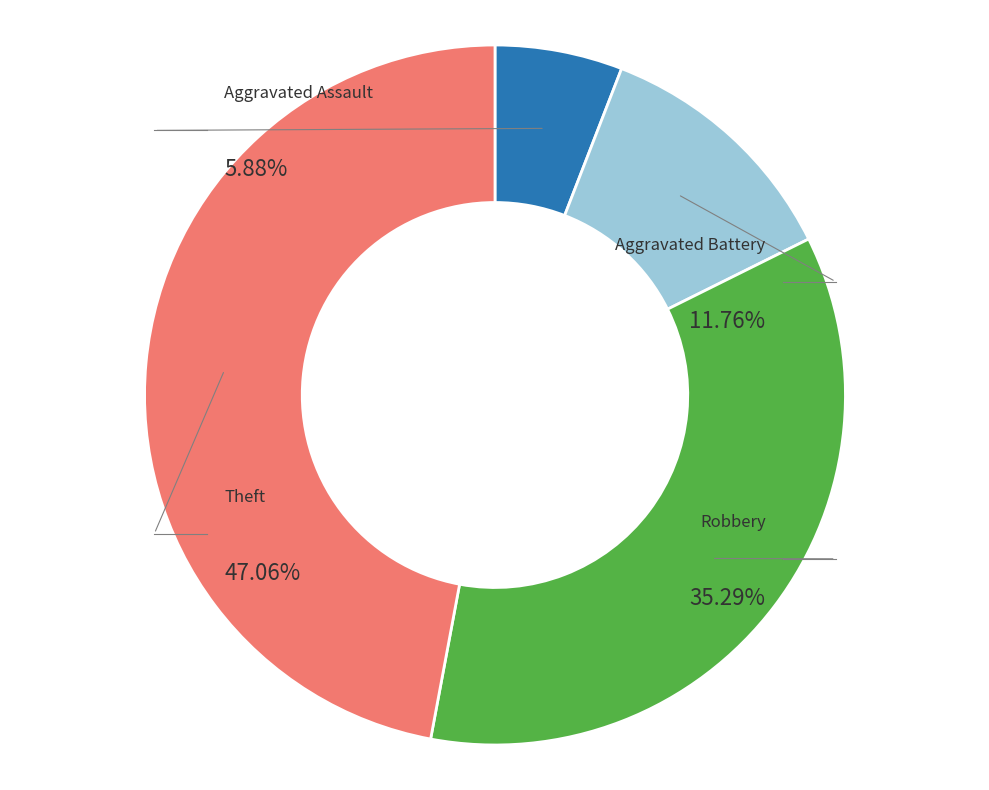

Which has a higher value, Theft or Aggravated Battery?

Theft